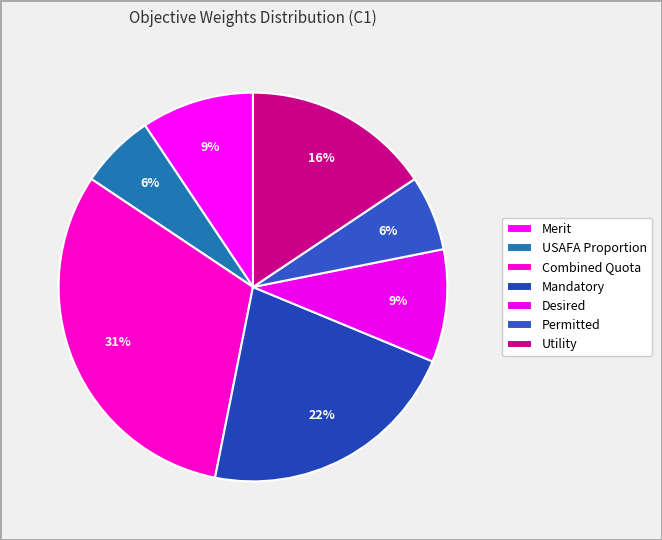

How many slices are in this pie chart?

7